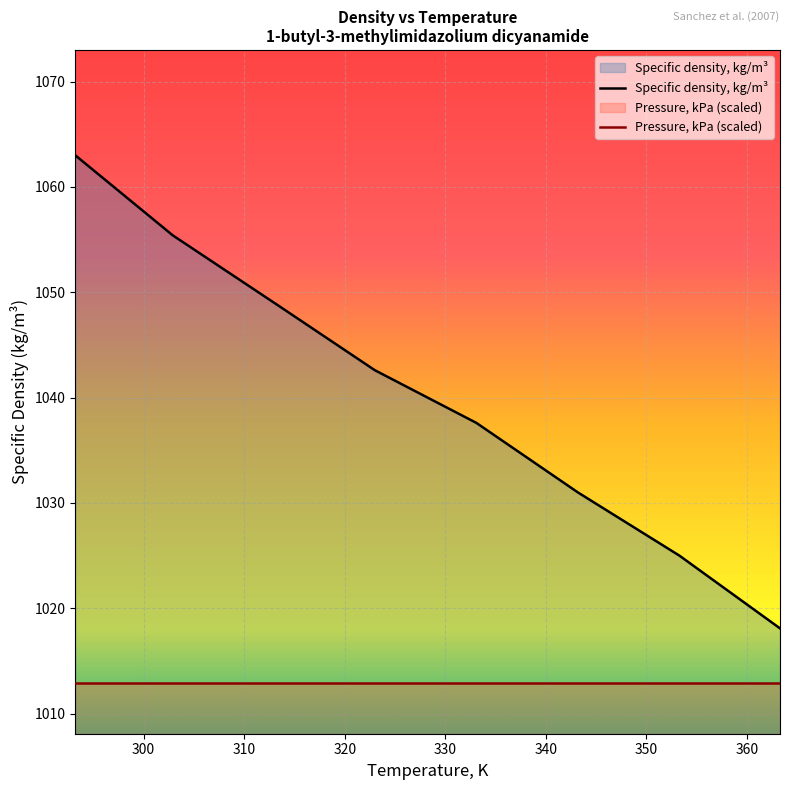

True or false: the data shows 1042.6 at 323.0.

True